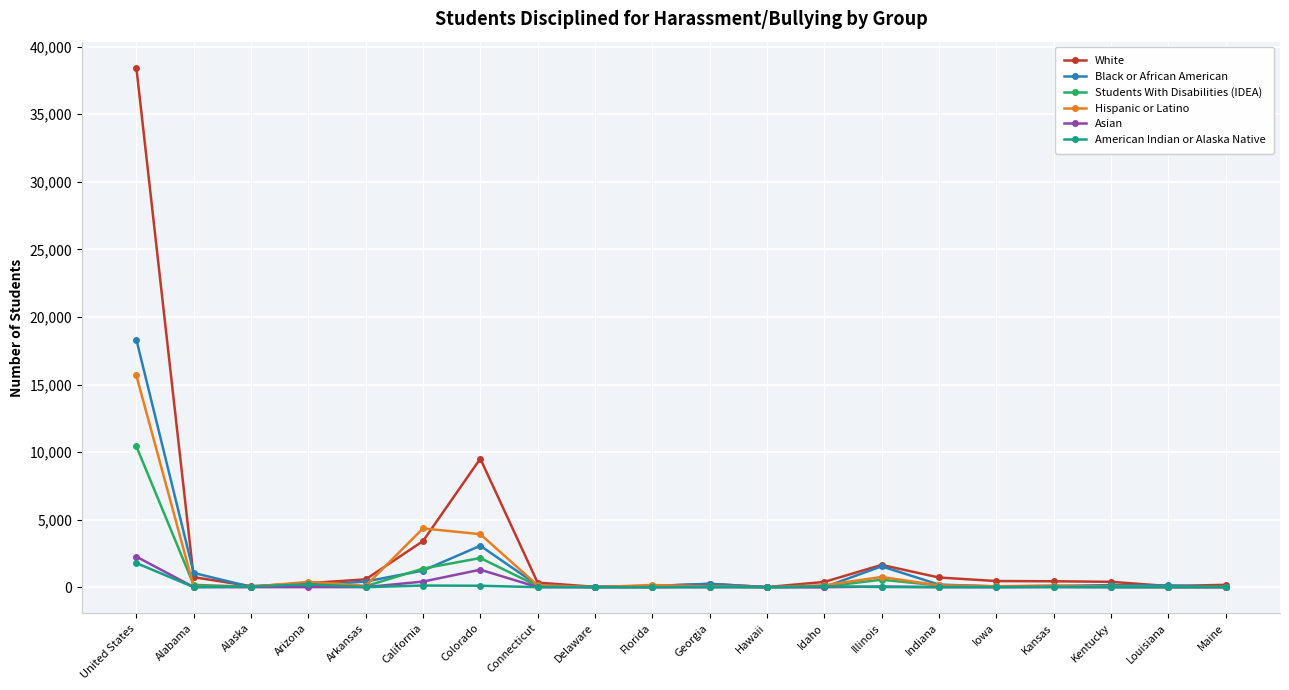

How many values in the Students With Disabilities (IDEA) series are below 73?

10